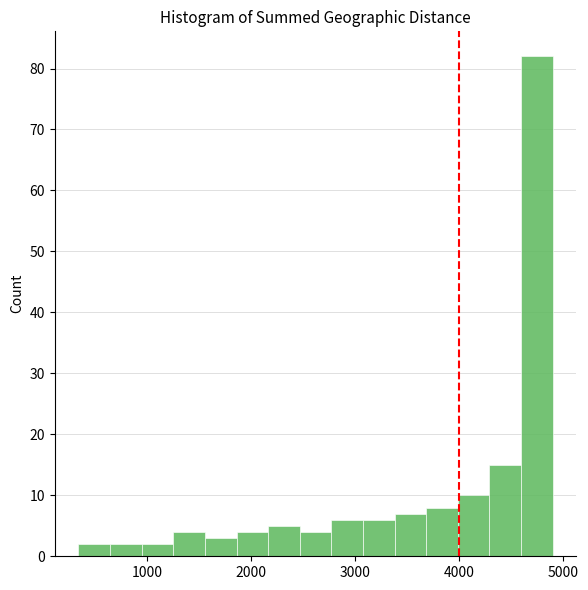

Around what value on the x-axis is the tallest bar? Give the approximate position of its centre, as read against the axis.

4700